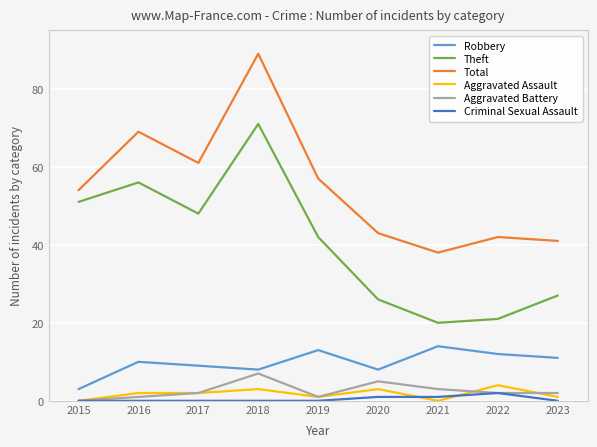

True or false: Theft and Aggravated Battery cross at least once.

False